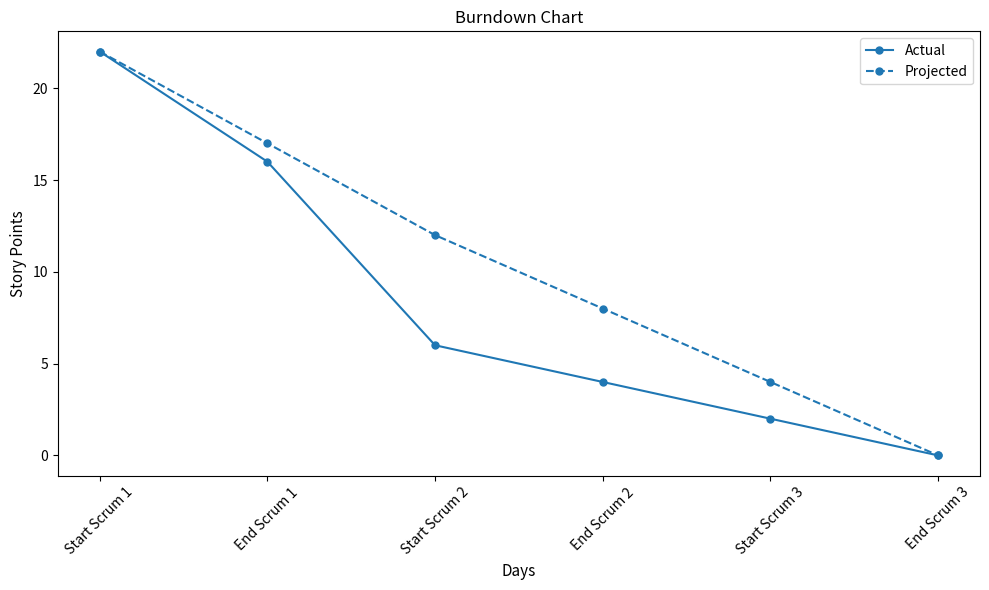

True or false: Actual has more than 0 points higher than both neighbors.

False